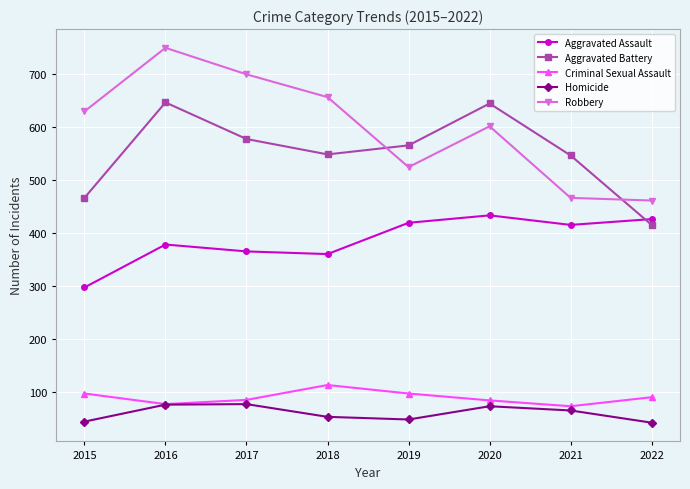

How many data points does each series have?

8